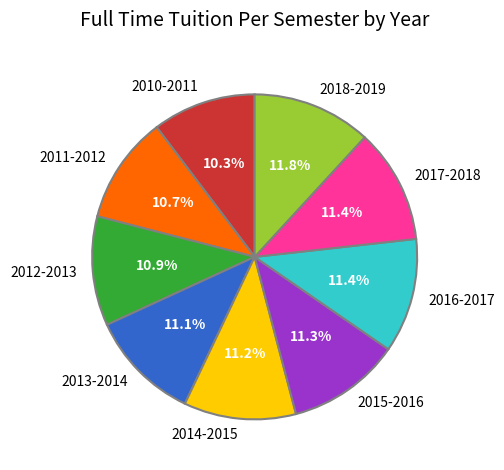

What percentage is the 2013-2014 slice, to the nearest percent?

11%